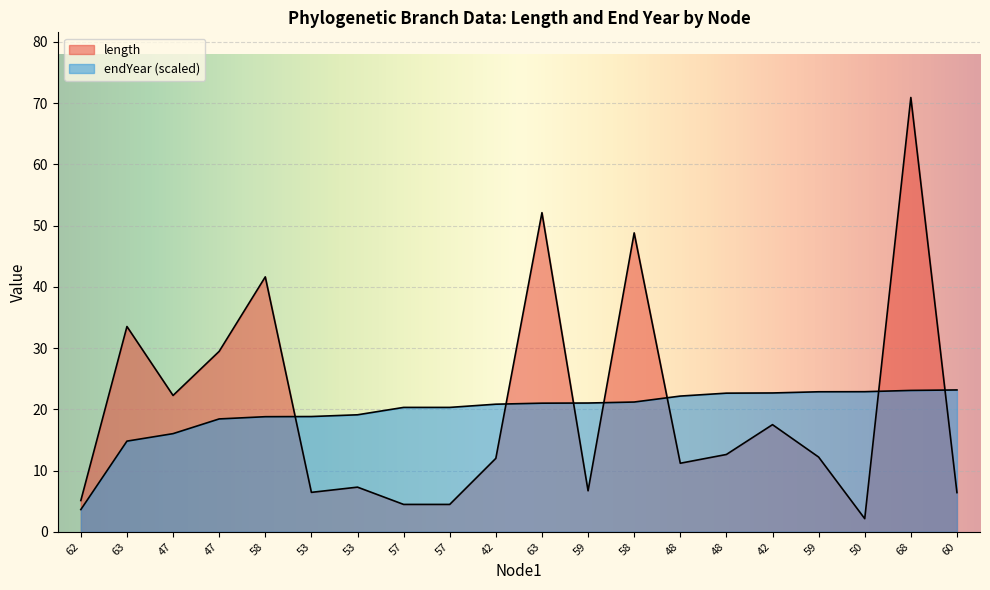

What is the highest value of the endYear series?

23.2